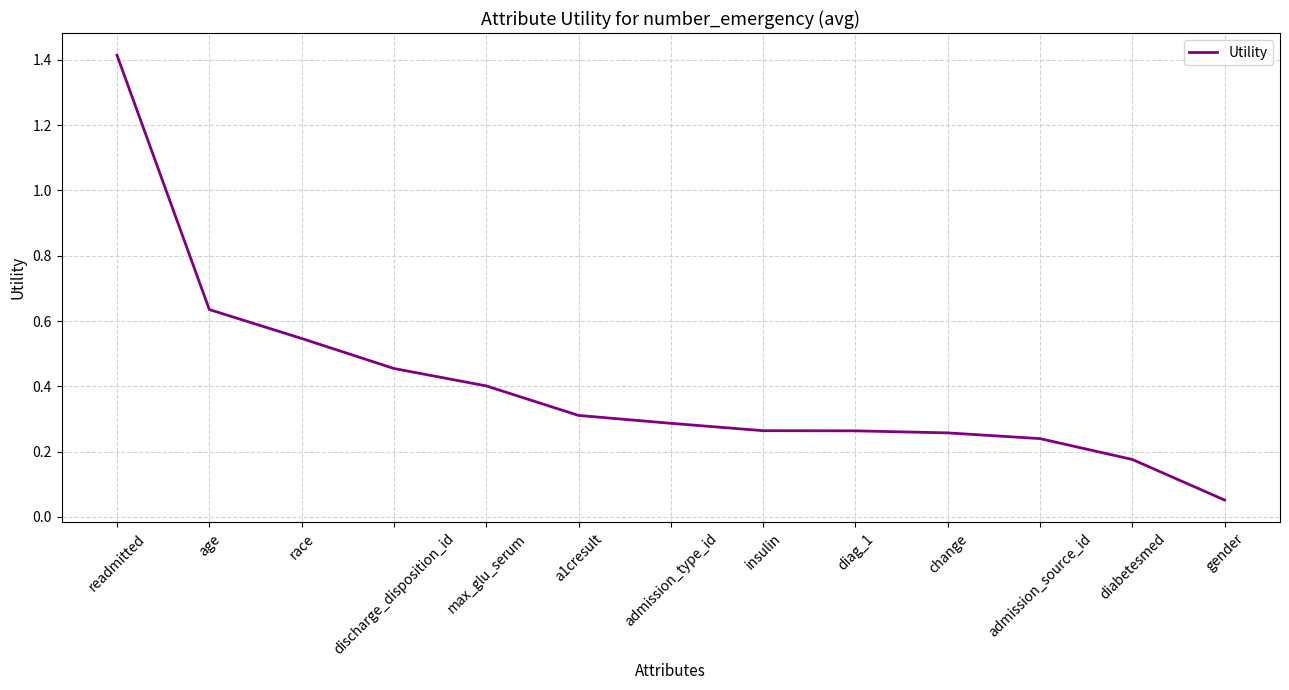

What is the difference between the maximum and minimum values?

1.4